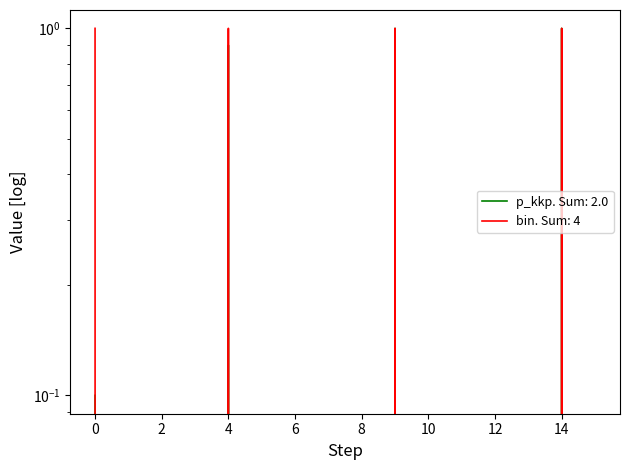

Between 3 and 11, which is larger?

3